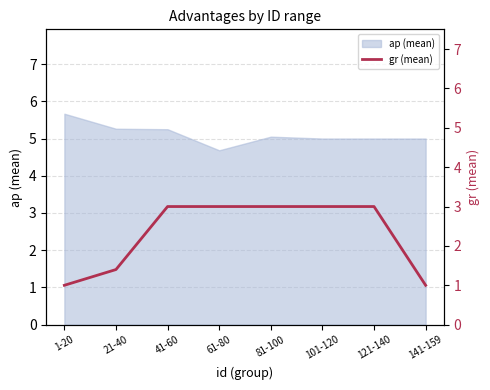

Is it true that ap (mean) equals 5.0 at 101-120?

True